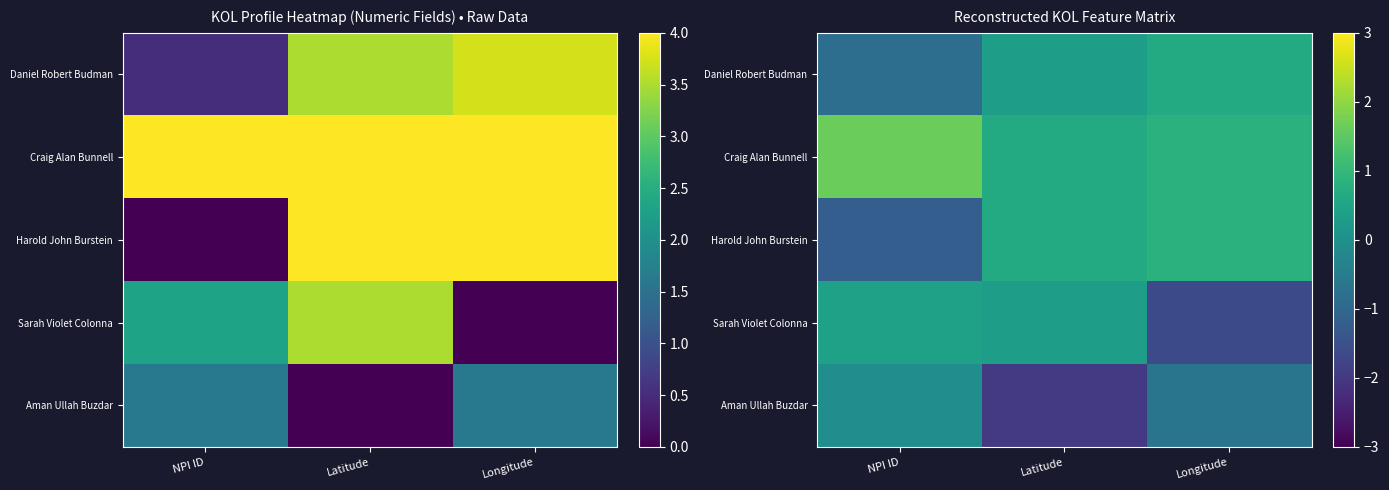

What is the sum of the Aman Ullah Buzdar values at NPI ID and Latitude?

-2.0